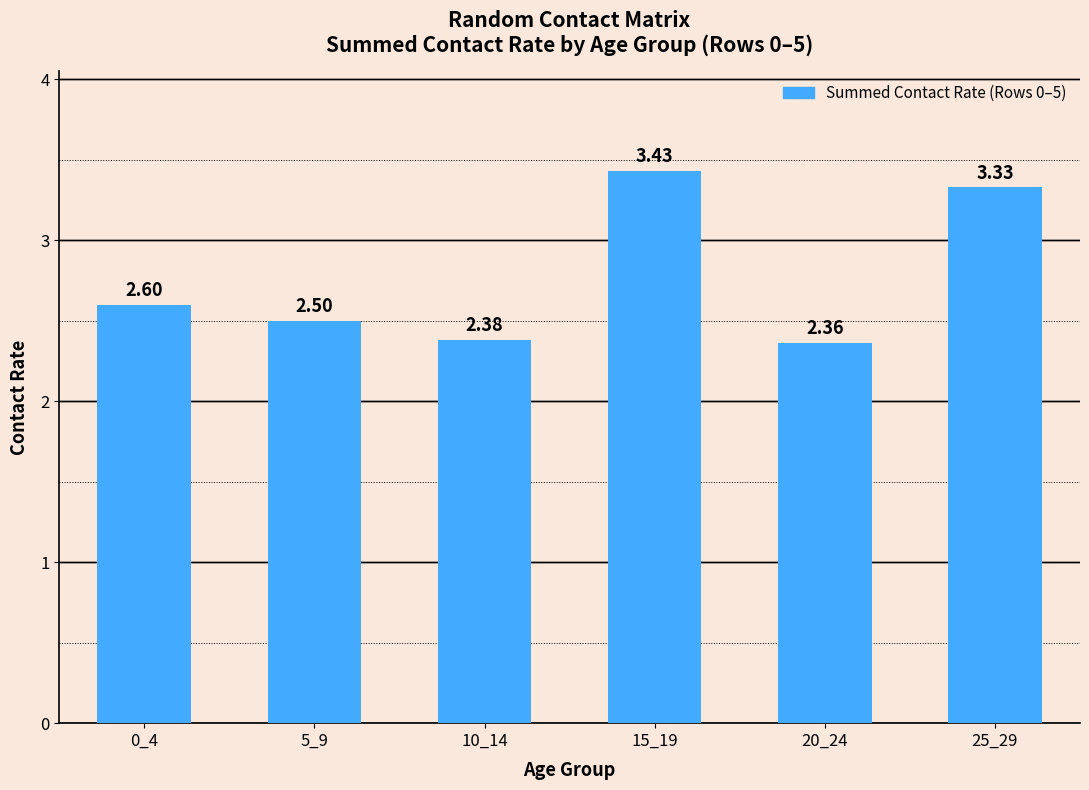

How many bars are there in total?

6